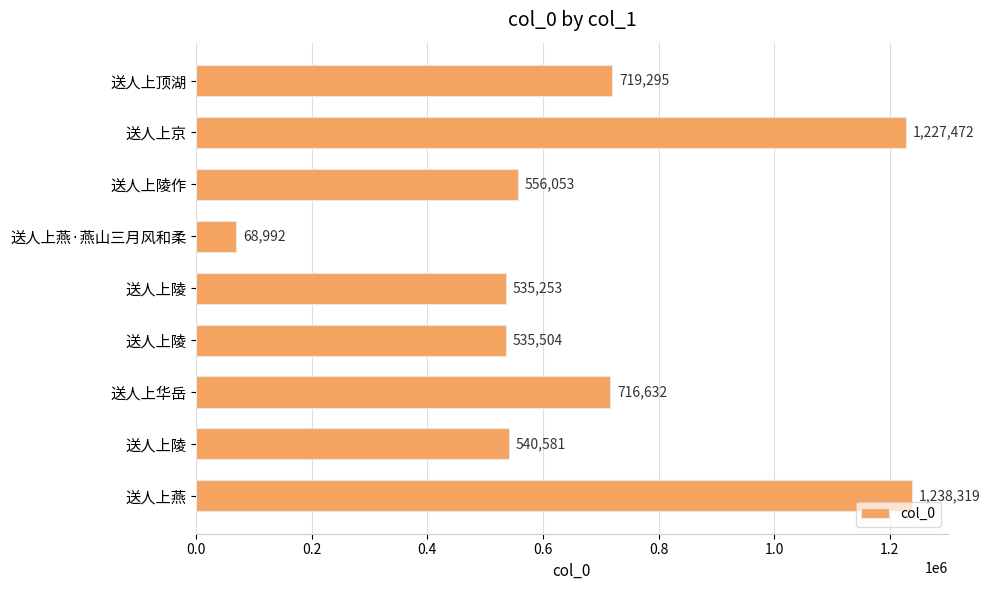

How many values are below 556053?

4